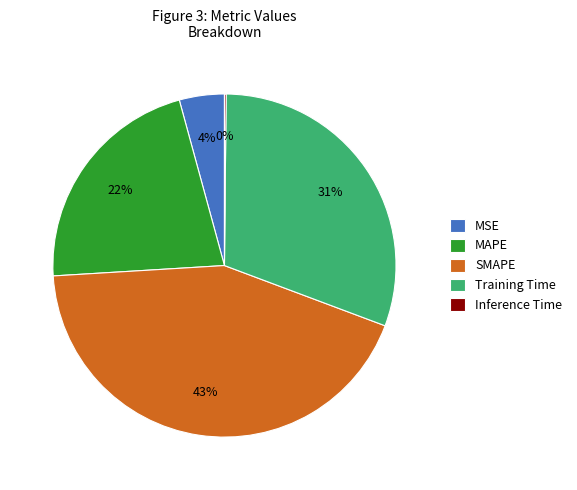

To the nearest percent, what is the difference between the largest and smallest slice percentages?

43%